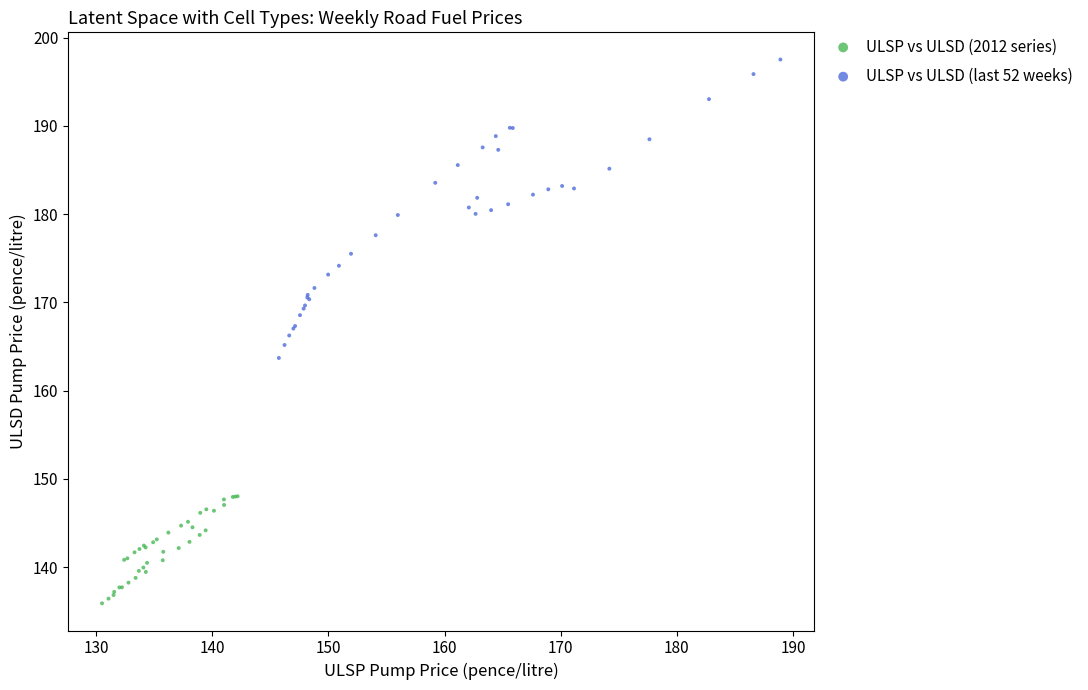

What are all the series names shown in the legend?

ULSP vs ULSD (2012 series), ULSP vs ULSD (last 52 weeks)